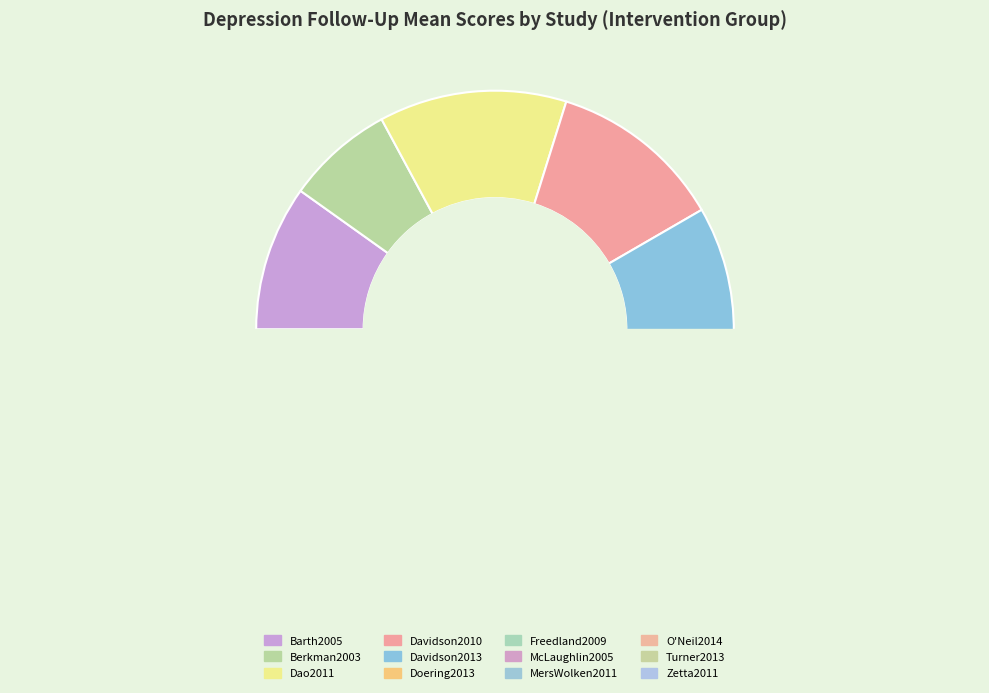

Which has a higher value, Barth2005 or MersWolken2011?

Barth2005